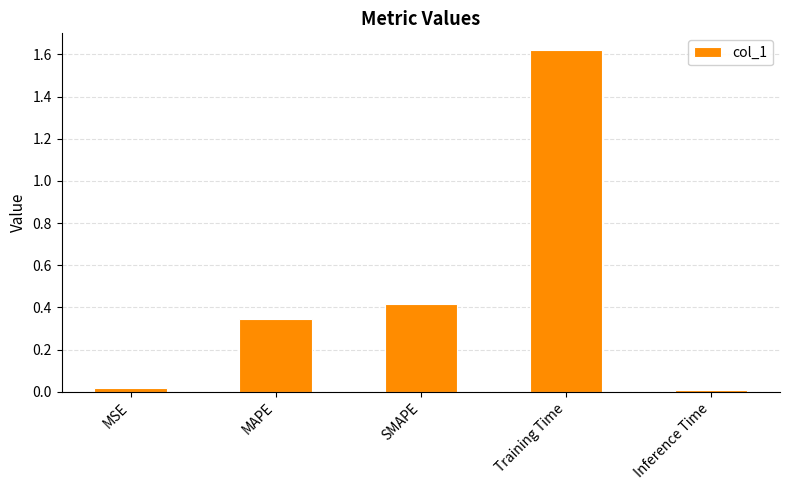

What is the change in value from MAPE to SMAPE?

+0.1